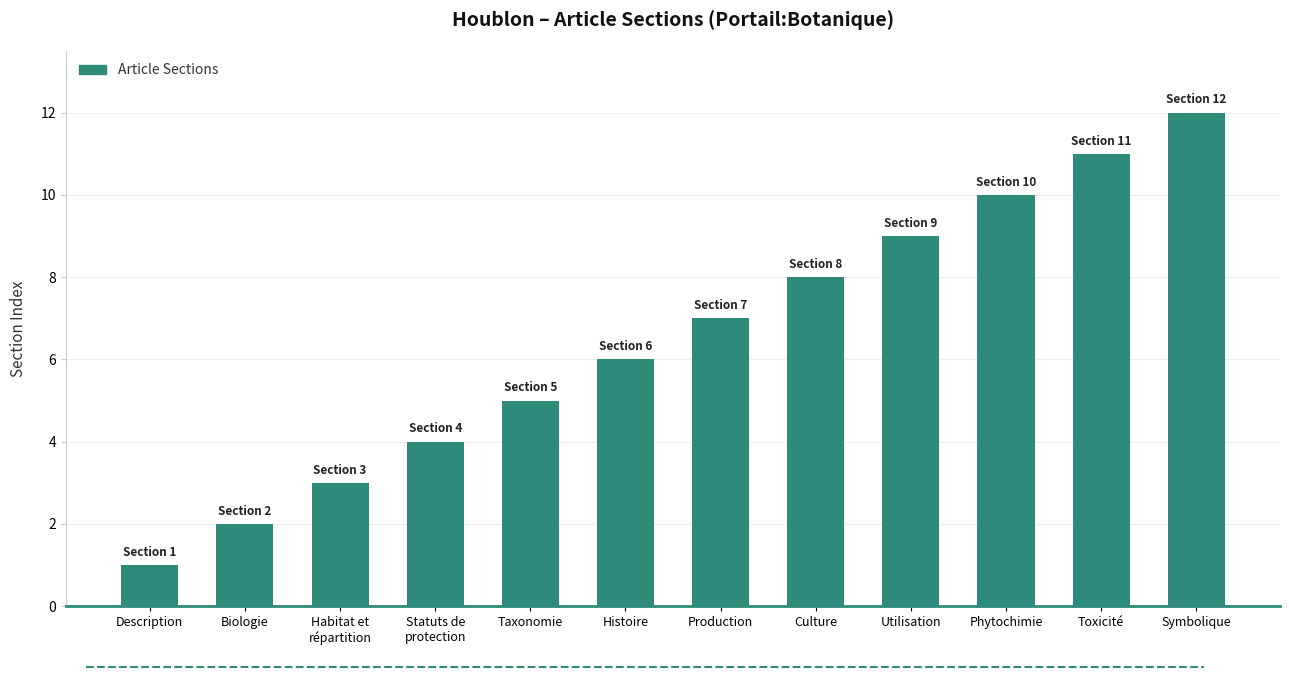

Which has a higher value, Biologie or Culture?

Culture